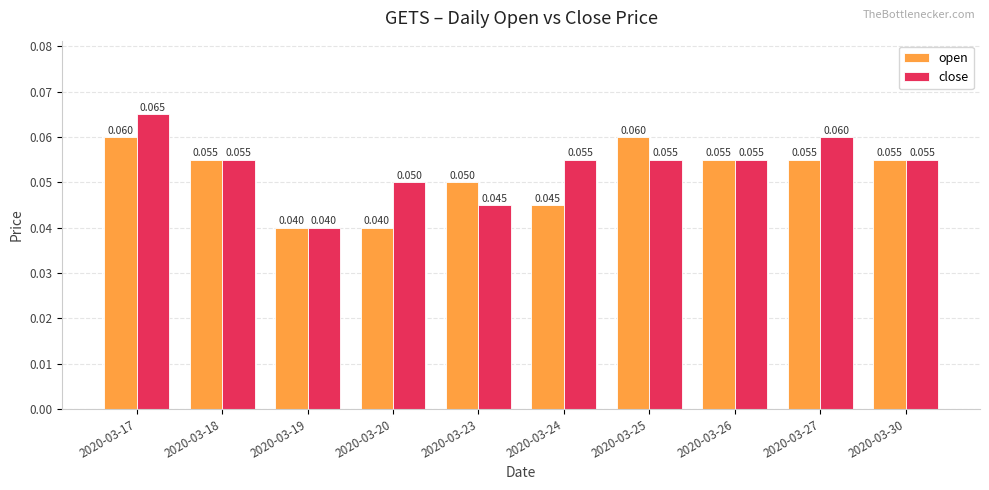

Which series has the largest total across all categories?

close